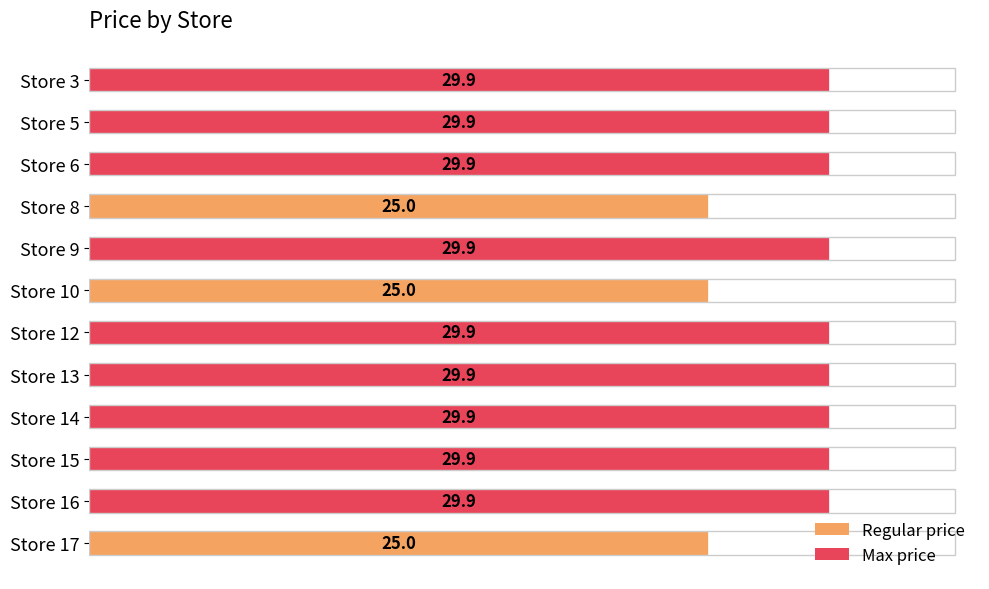

What is the sum of all values?

344.1